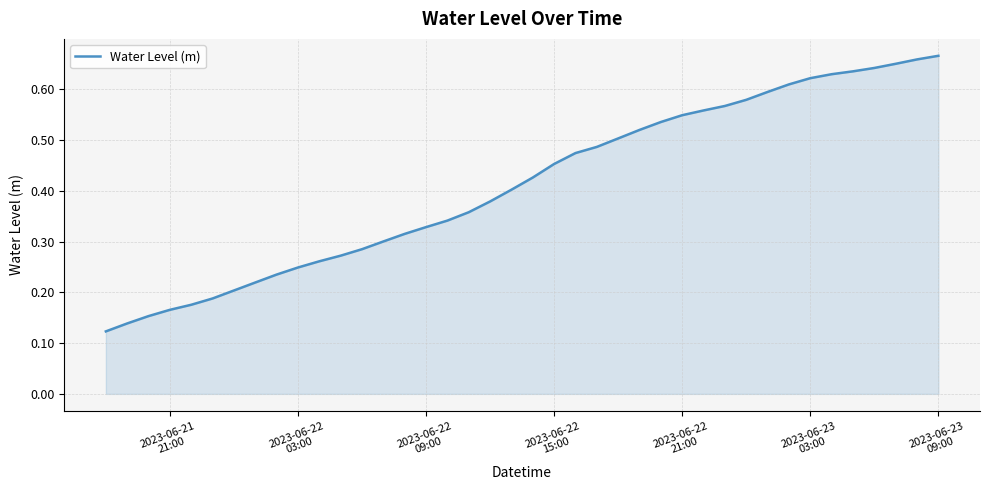

How many categories are shown in the chart?

40